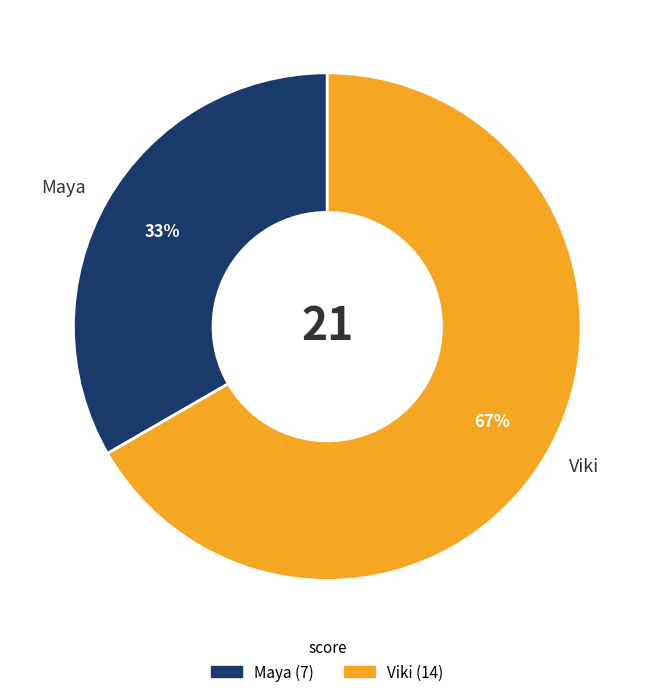

Which category has the smallest portion of the pie?

Maya